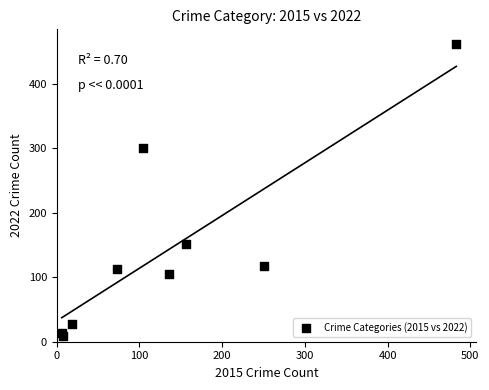

What Y value in the scatter plot is closest to 235?

300